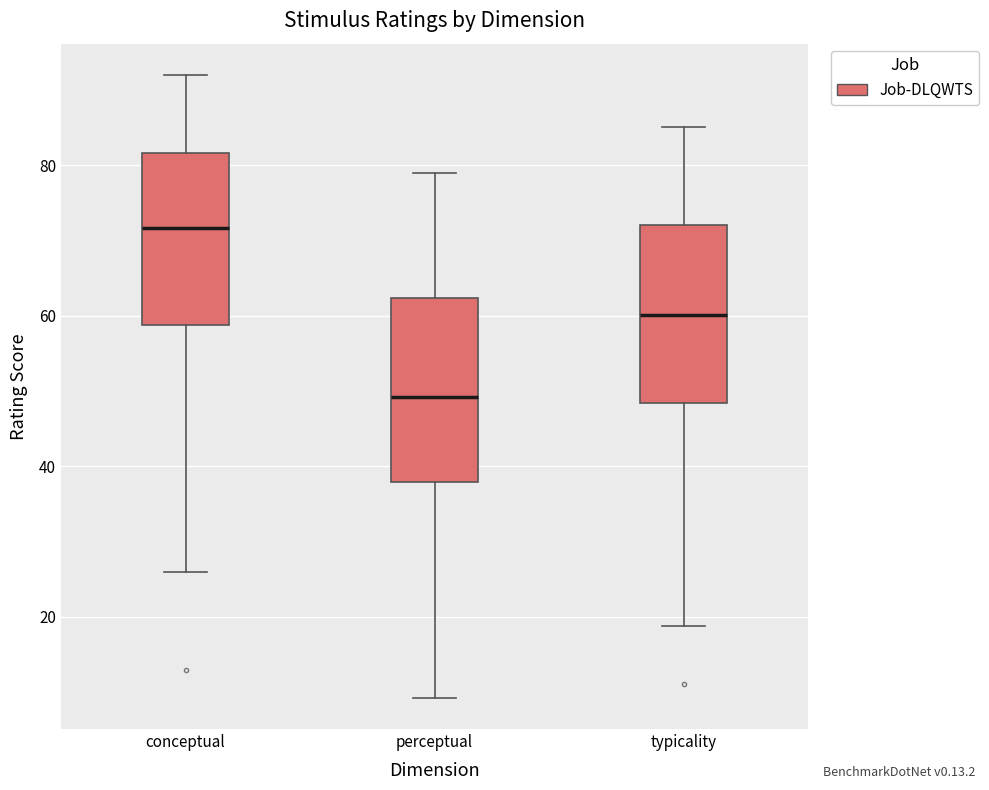

Which box has the lowest median line?

perceptual